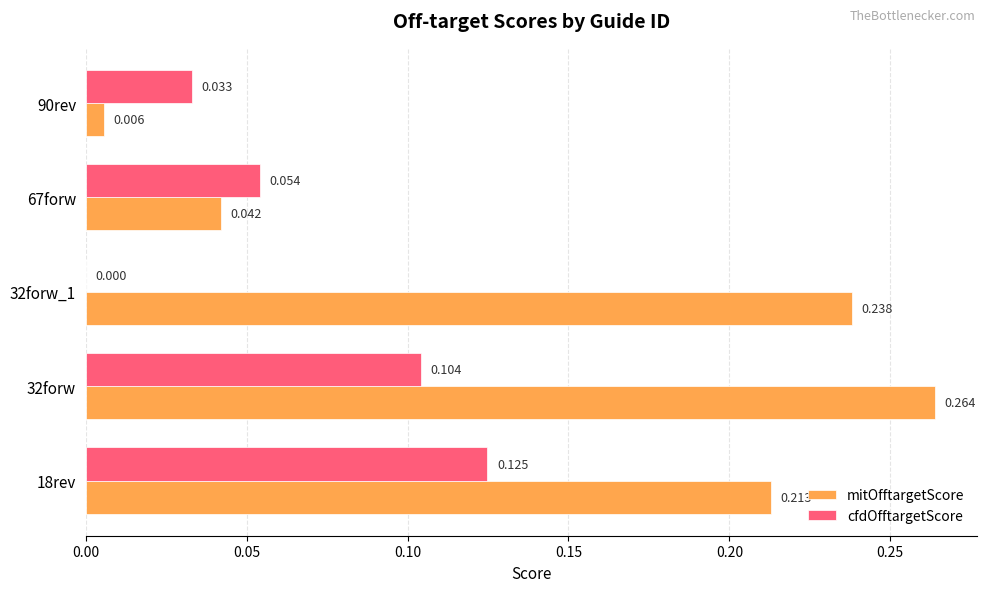

Which series has the largest total across all categories?

mitOfftargetScore